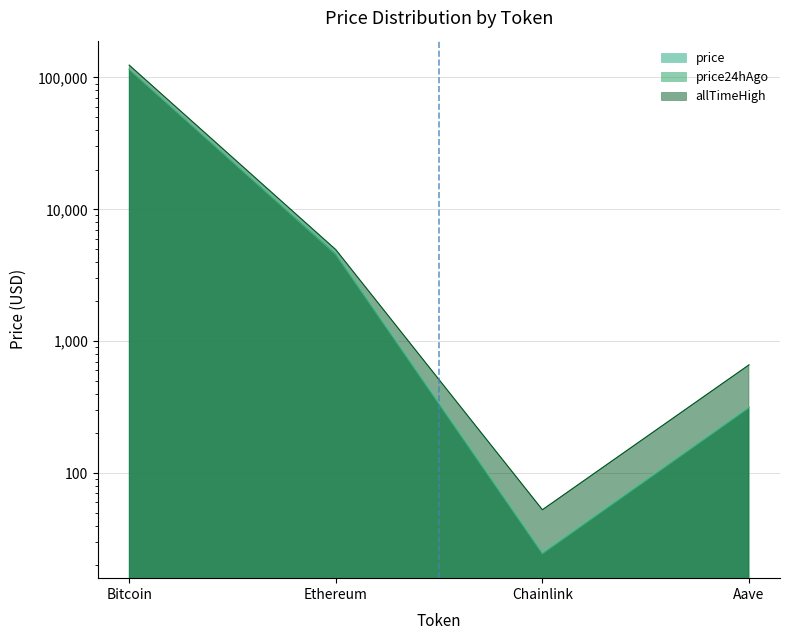

Is it true that price equals 4689.7 at Ethereum?

True